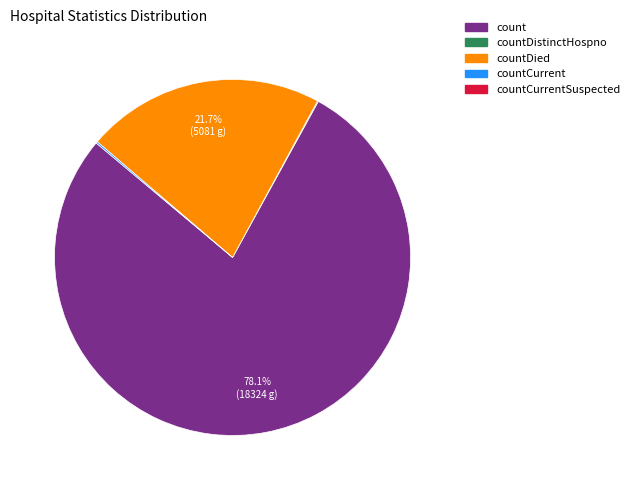

Is there any slice that represents more than half of the pie?

Yes